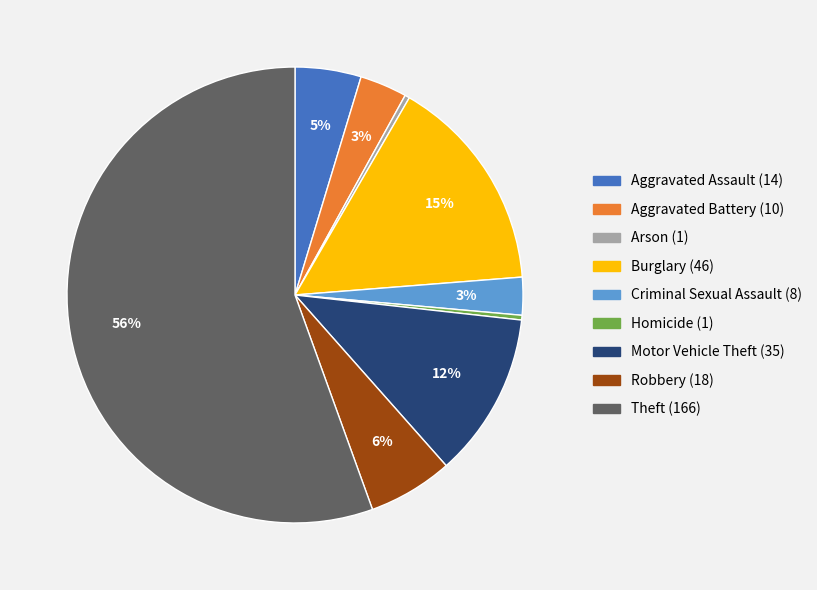

Which has a higher value, Homicide (1) or Criminal Sexual Assault (8)?

Criminal Sexual Assault (8)